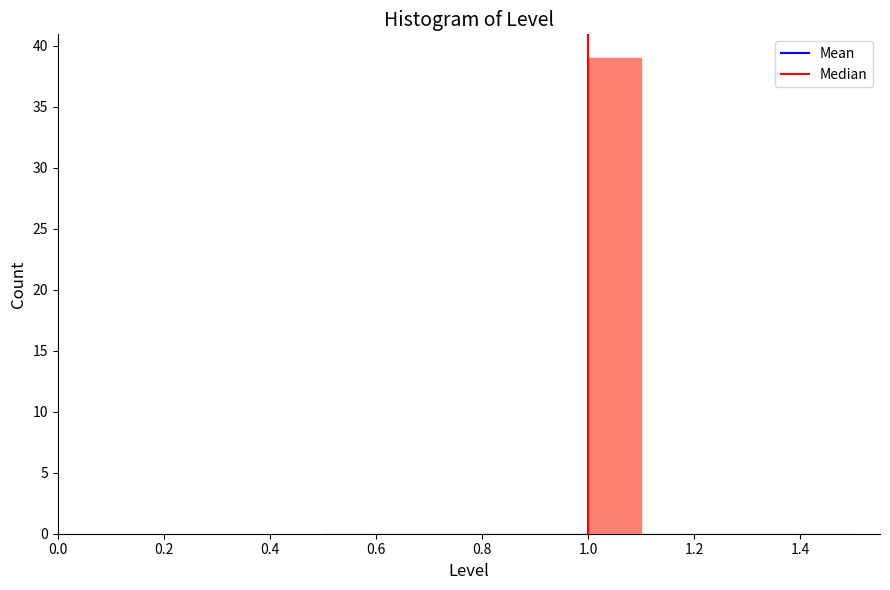

Reading left to right, list every bar in this chart as the range it spans on the x-axis followed by its height. The values are not printed on the chart, so give them approximately, as read against the axis.

0.5 to 0.6: 0
0.6 to 0.7: 0
0.7 to 0.8: 0
0.8 to 0.9: 0
0.9 to 1.0: 0
1.0 to 1.1: 39
1.1 to 1.2: 0
1.2 to 1.3: 0
1.3 to 1.4: 0
1.4 to 1.5: 0